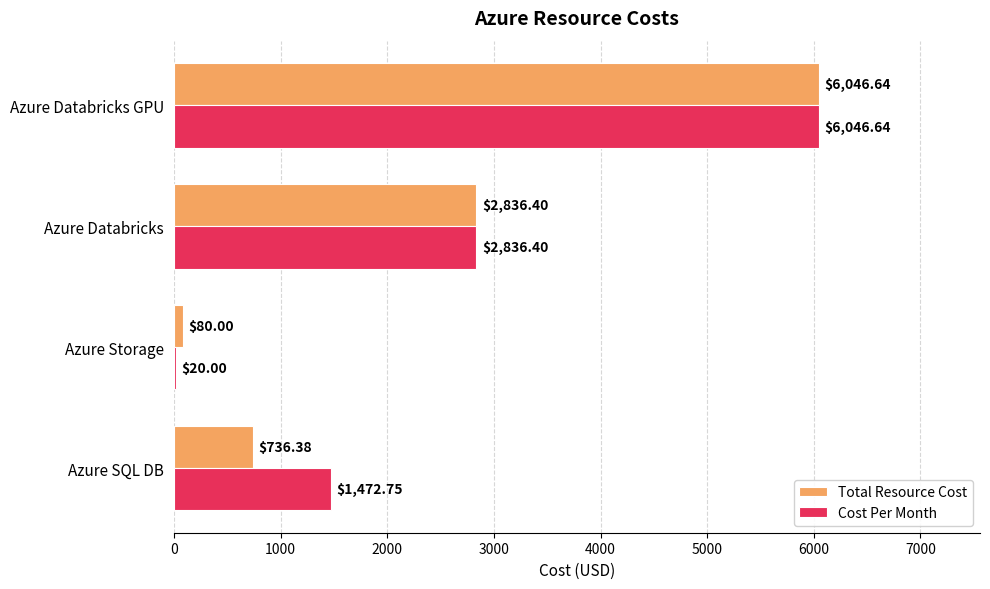

Which series has the largest total across all categories?

Cost Per Month